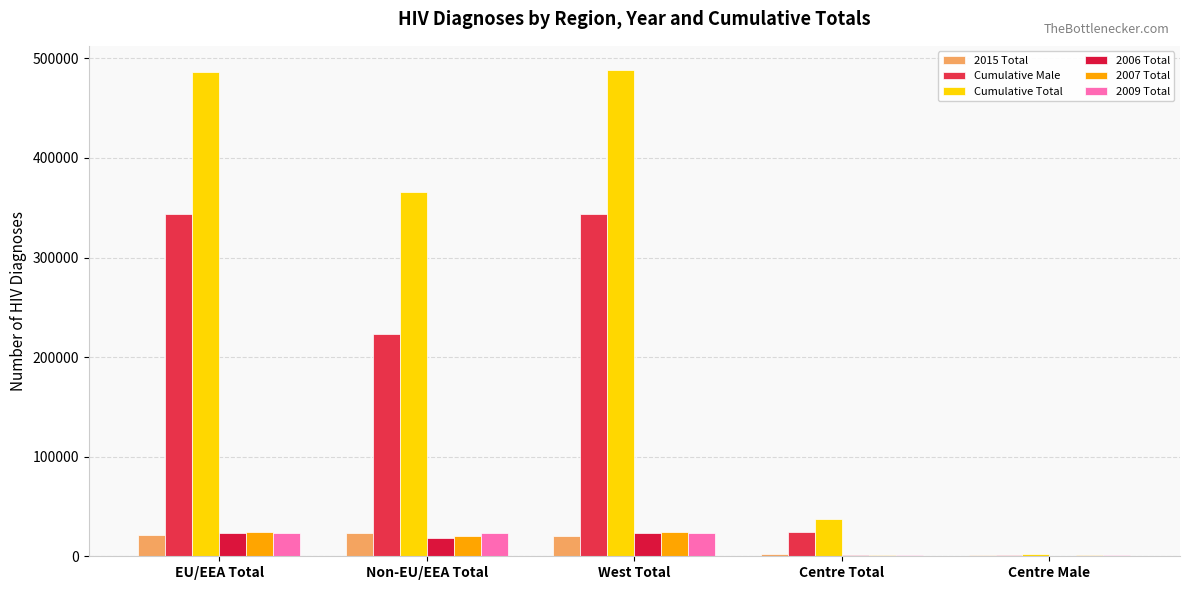

Rank the categories by 2006 Total value from highest to lowest.

EU/EEA Total, West Total, Non-EU/EEA Total, Centre Total, Centre Male